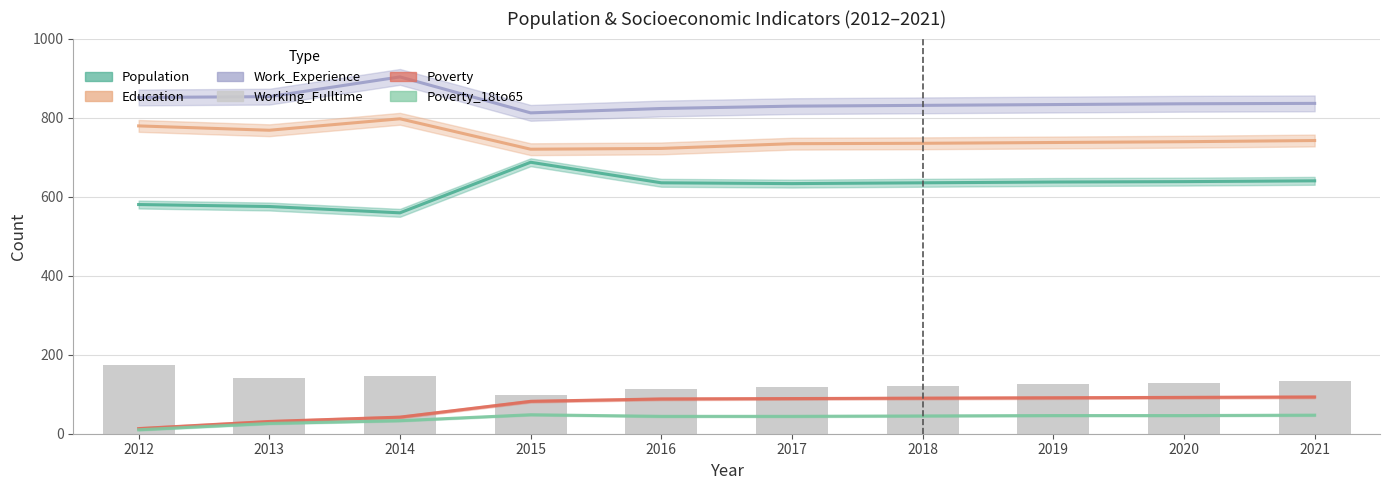

How many data points does each series have?

10